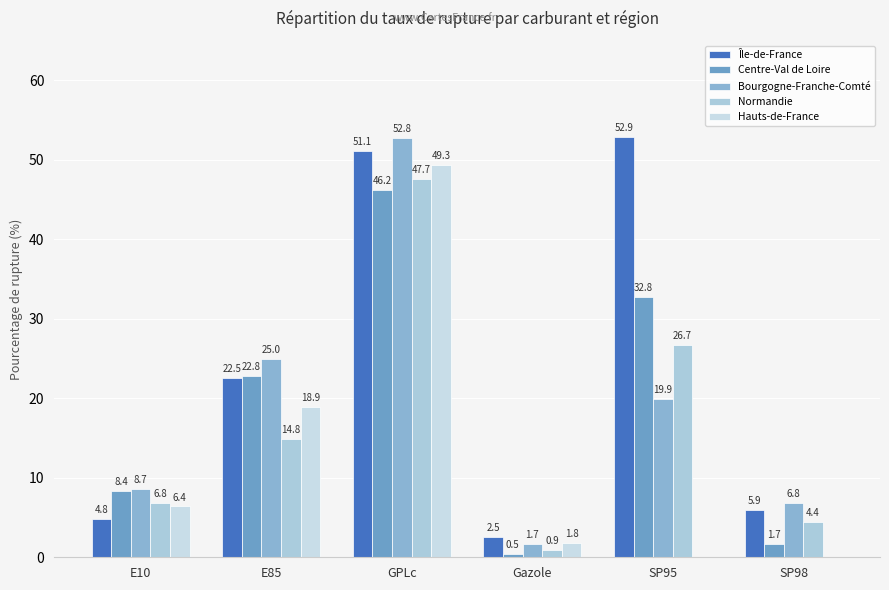

List the labels in order of Bourgogne-Franche-Comté value, smallest first.

Gazole, SP98, E10, SP95, E85, GPLc